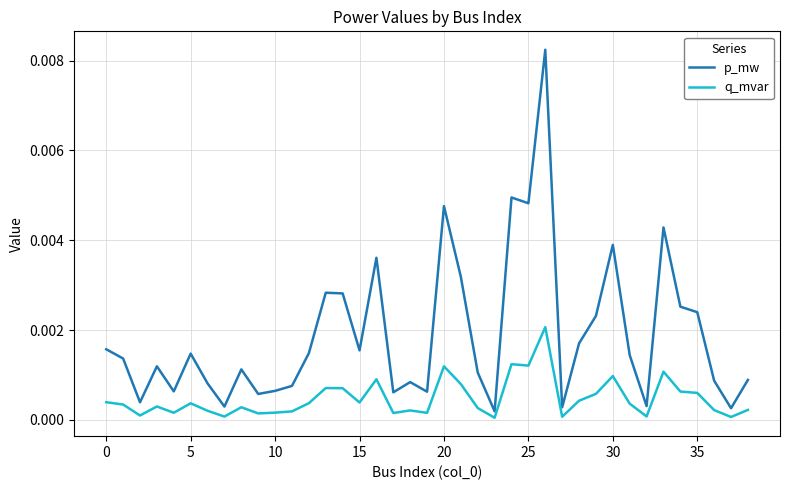

Which series has the largest total across all categories?

p_mw